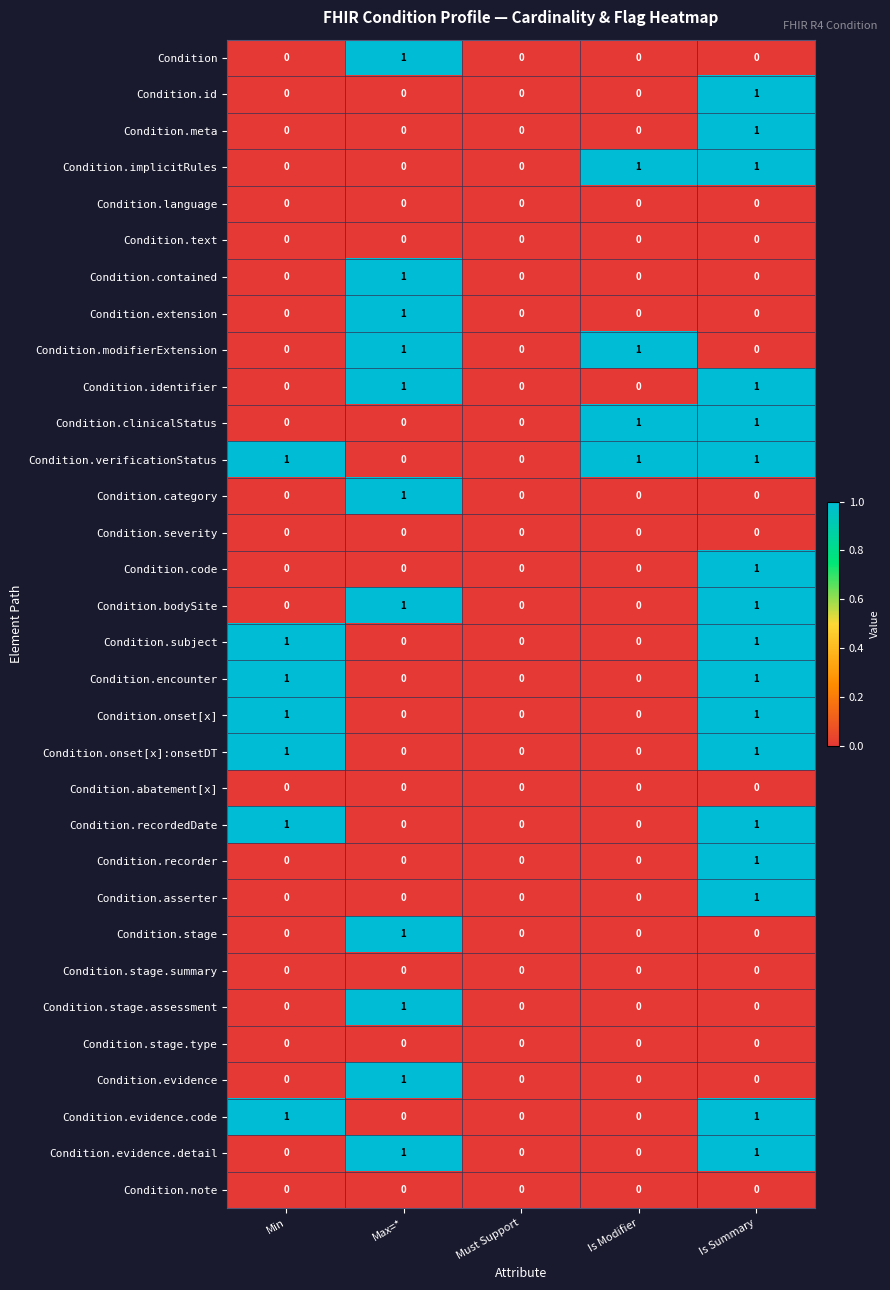

At which category is the sum across all series the highest?

Is Summary